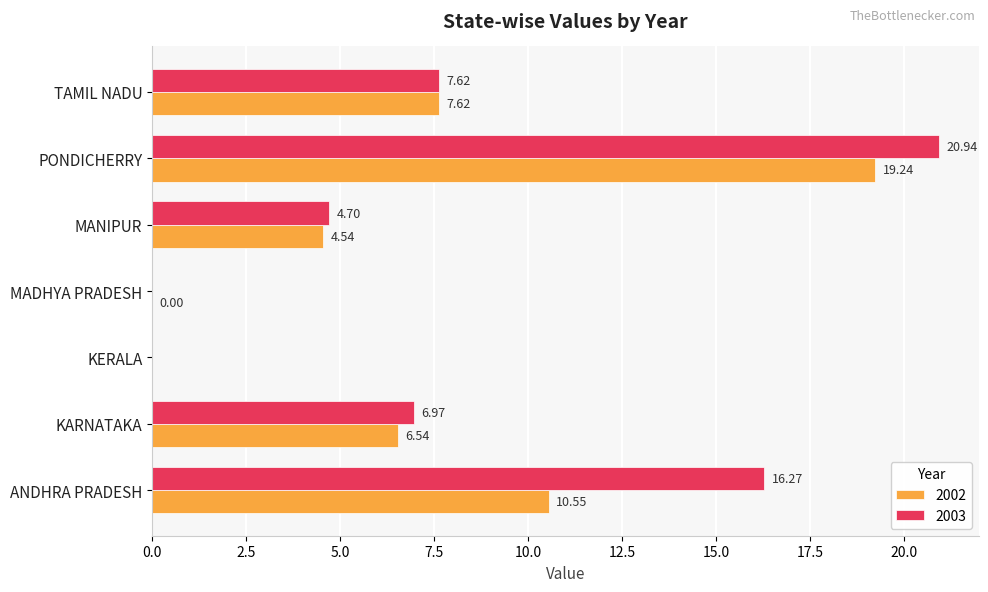

What is the sum of the 2002 values at MADHYA PRADESH and PONDICHERRY?

19.2